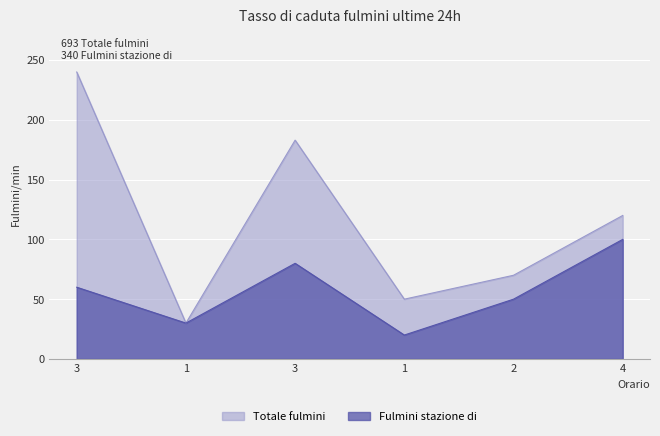

Reading left to right, extract all data points from this chart.

col_1: 240	30	183	50	70	120
col_3: 60	30	80	20	50	100